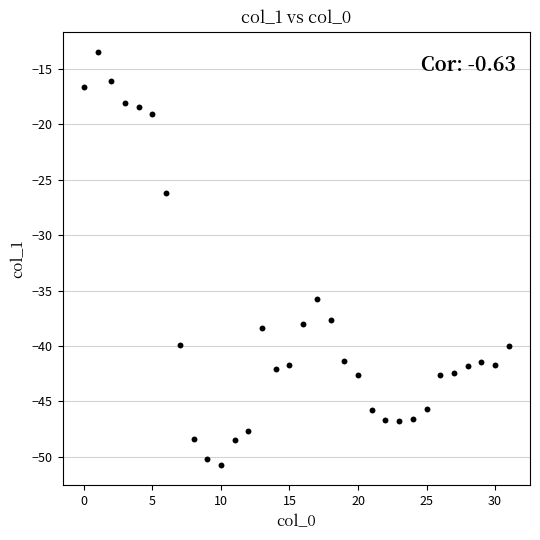

What Y value in the scatter plot is closest to -32?

-35.8